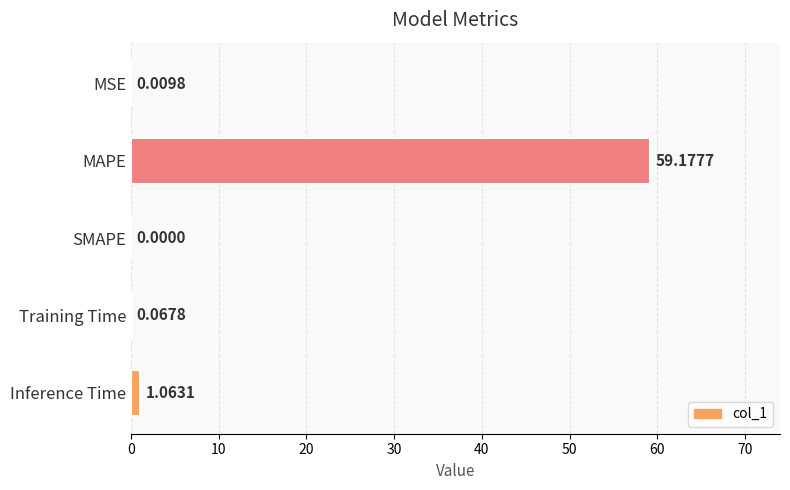

What is the average value?

12.1